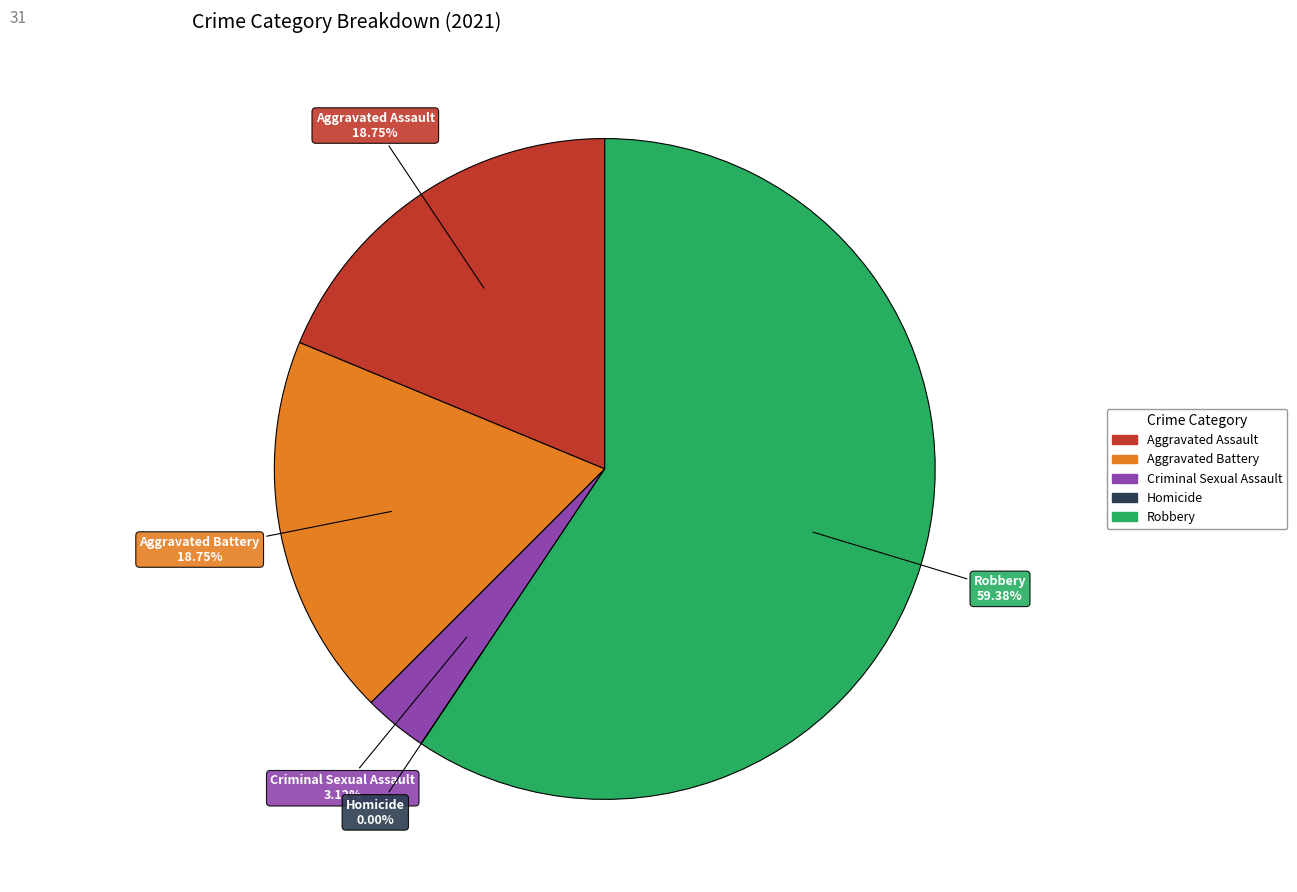

To the nearest percent, what percentage of the pie is Aggravated Battery?

19%